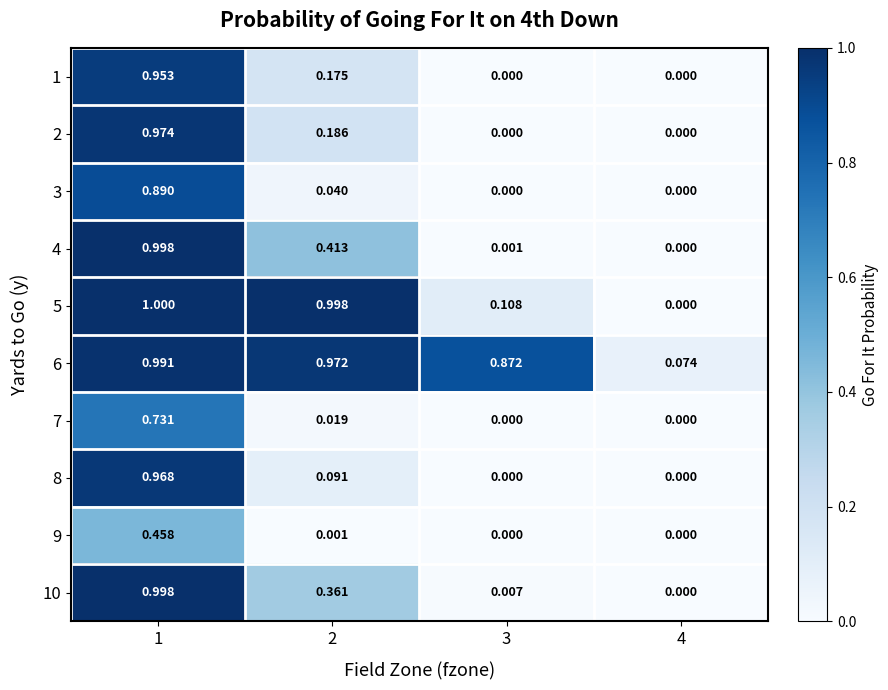

Is the value of 7 at 1 greater than the value of 10 at 1?

No